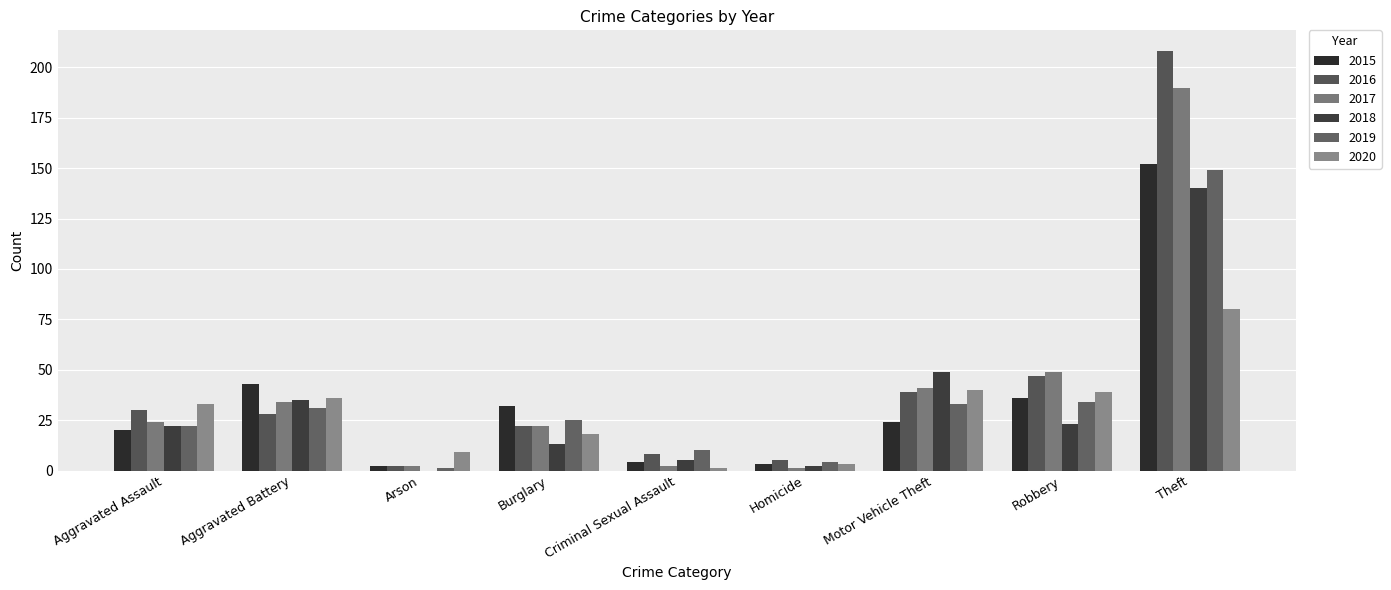

Reading right to left, list all the values displayed in this chart.

2015: Theft=152	Robbery=36	Motor Vehicle Theft=24	Homicide=3	Criminal Sexual Assault=4	Burglary=32	Arson=2	Aggravated Battery=43	Aggravated Assault=20
2016: Theft=208	Robbery=47	Motor Vehicle Theft=39	Homicide=5	Criminal Sexual Assault=8	Burglary=22	Arson=2	Aggravated Battery=28	Aggravated Assault=30
2017: Theft=190	Robbery=49	Motor Vehicle Theft=41	Homicide=1	Criminal Sexual Assault=2	Burglary=22	Arson=2	Aggravated Battery=34	Aggravated Assault=24
2018: Theft=140	Robbery=23	Motor Vehicle Theft=49	Homicide=2	Criminal Sexual Assault=5	Burglary=13	Arson=0	Aggravated Battery=35	Aggravated Assault=22
2019: Theft=149	Robbery=34	Motor Vehicle Theft=33	Homicide=4	Criminal Sexual Assault=10	Burglary=25	Arson=1	Aggravated Battery=31	Aggravated Assault=22
2020: Theft=80	Robbery=39	Motor Vehicle Theft=40	Homicide=3	Criminal Sexual Assault=1	Burglary=18	Arson=9	Aggravated Battery=36	Aggravated Assault=33